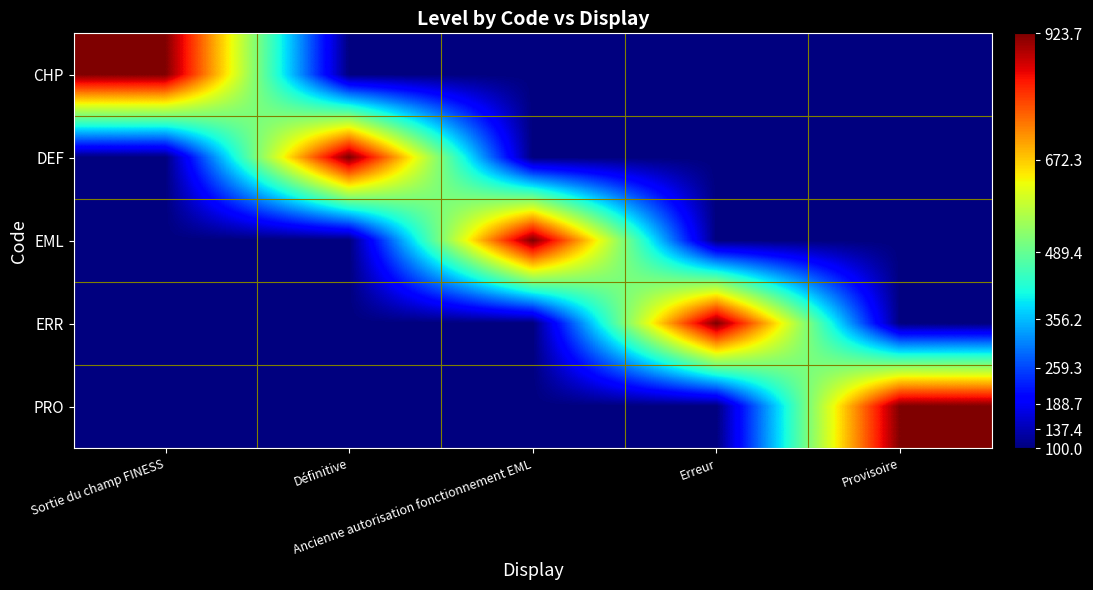

Which series changed the most between Ancienne autorisation fonctionnement EML and Provisoire?

EML